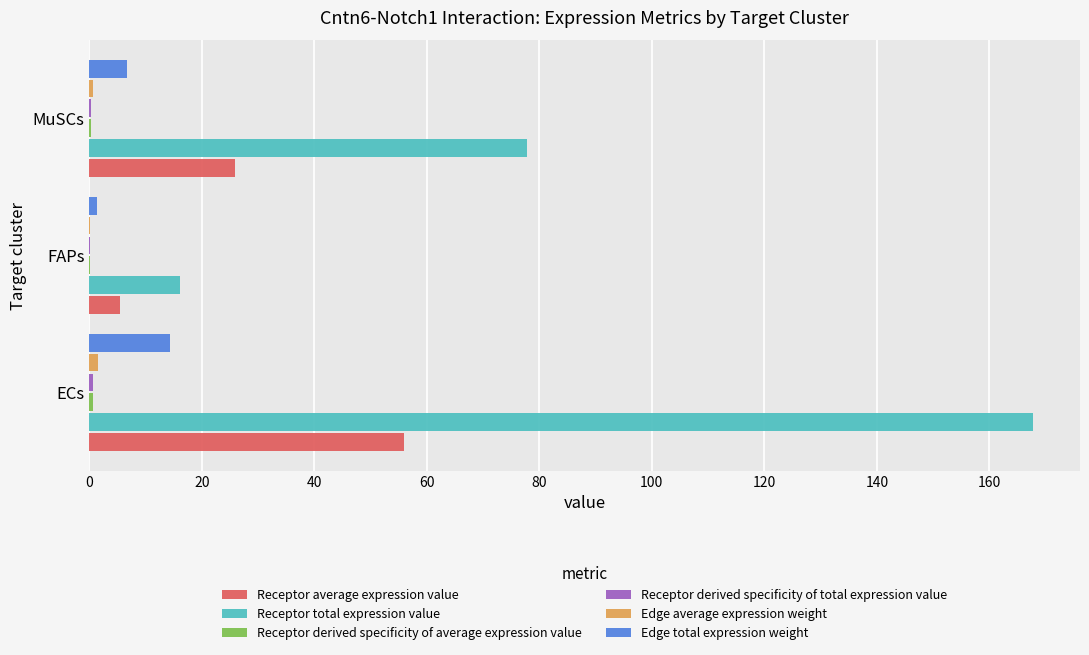

What is the greatest value displayed?

167.7